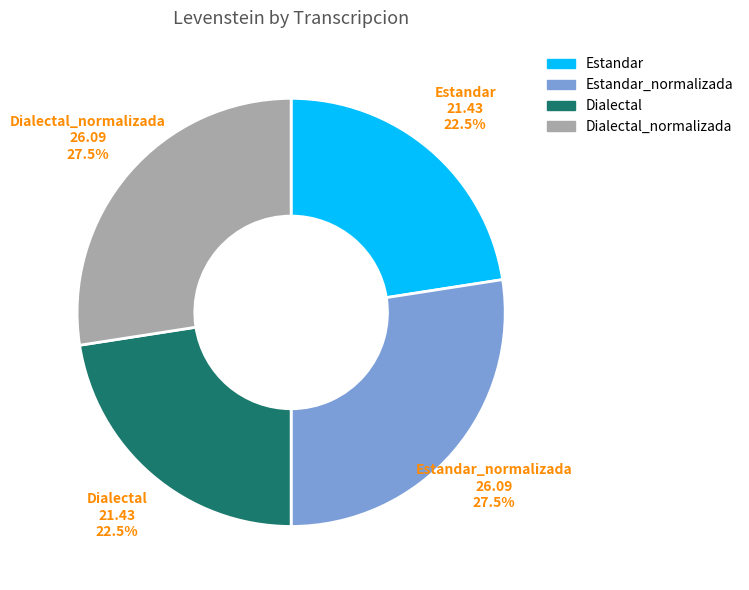

Does any single category account for the majority?

No